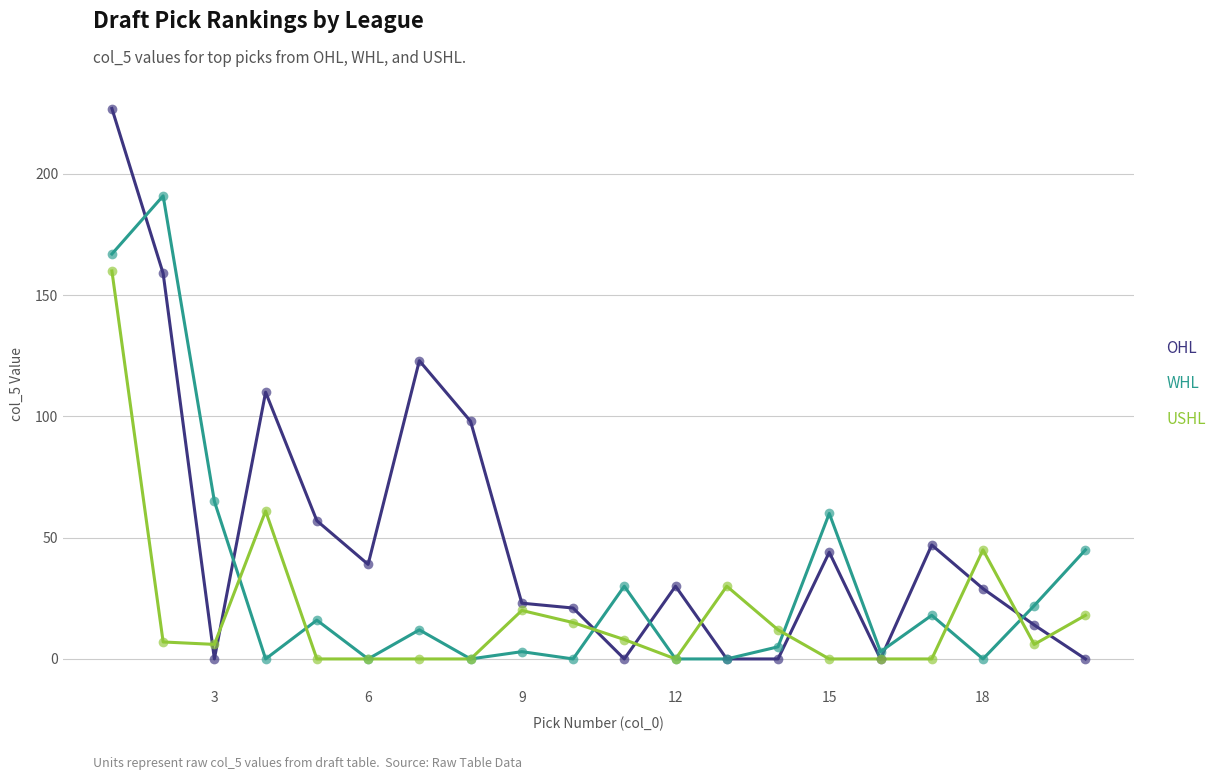

Reading left to right, extract all data points from this chart.

OHL: 227	159	0	110	57	39	123	98	23	21	0	30	0	0	44	0	47	29	14	0
WHL: 167	191	65	0	16	0	12	0	3	0	30	0	0	5	60	3	18	0	22	45
USHL: 160	7	6	61	0	0	0	0	20	15	8	0	30	12	0	0	0	45	6	18